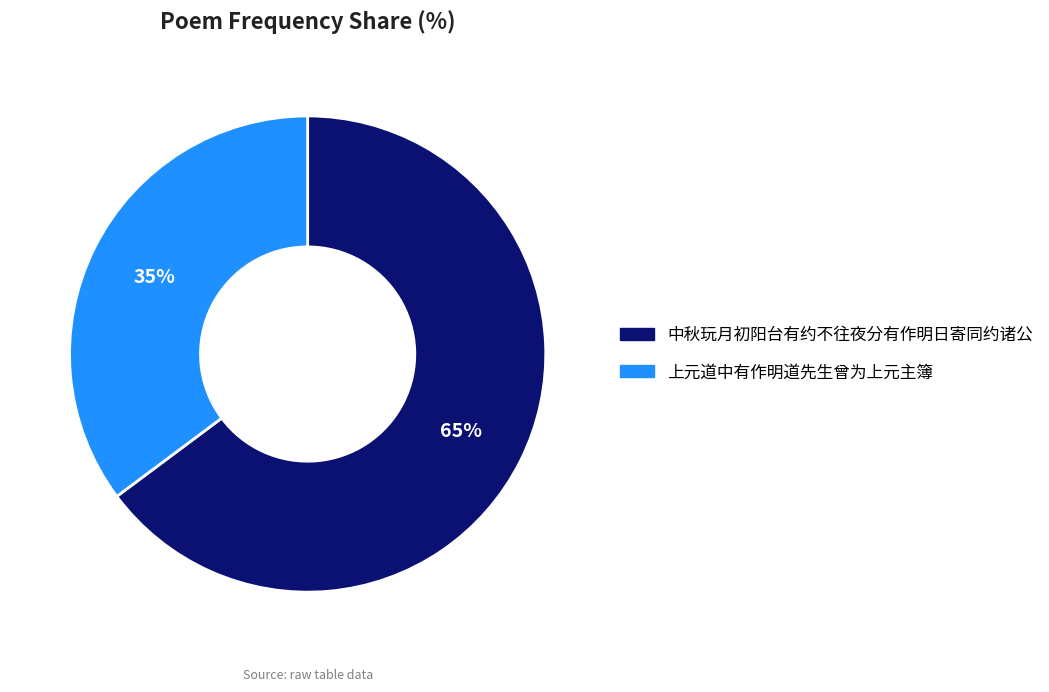

Is it true that 上元道中有作明道先生曾为上元主簿 is 35% of the pie?

True